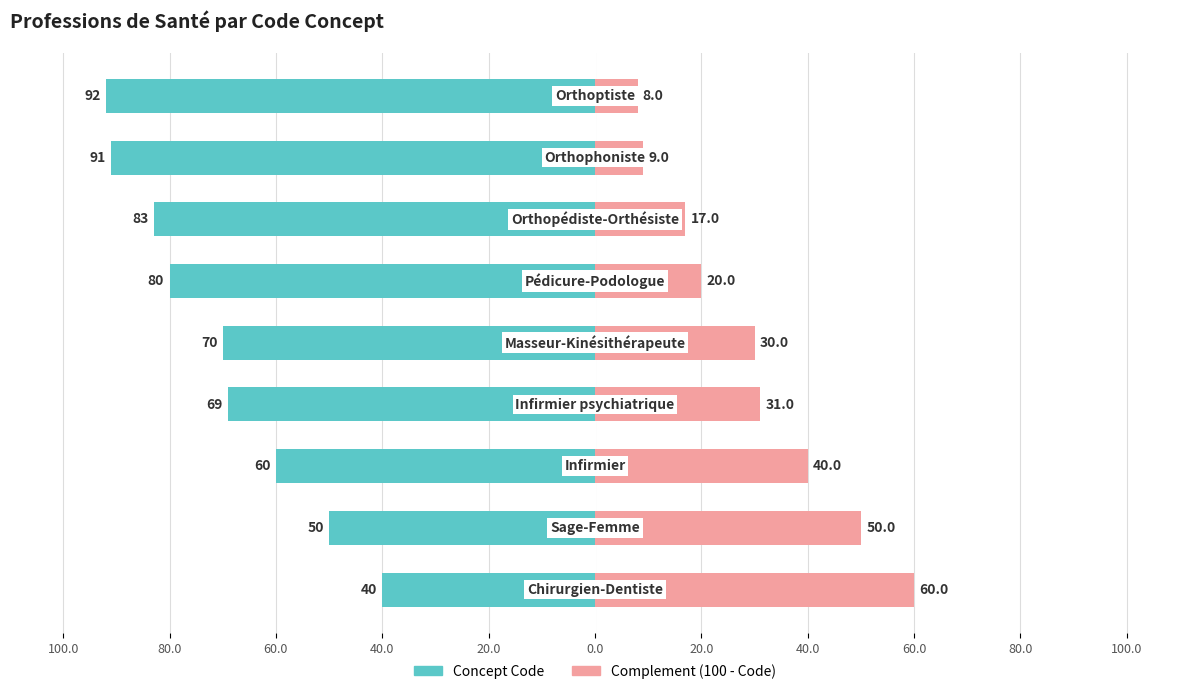

Does the chart contain any negative values?

Yes